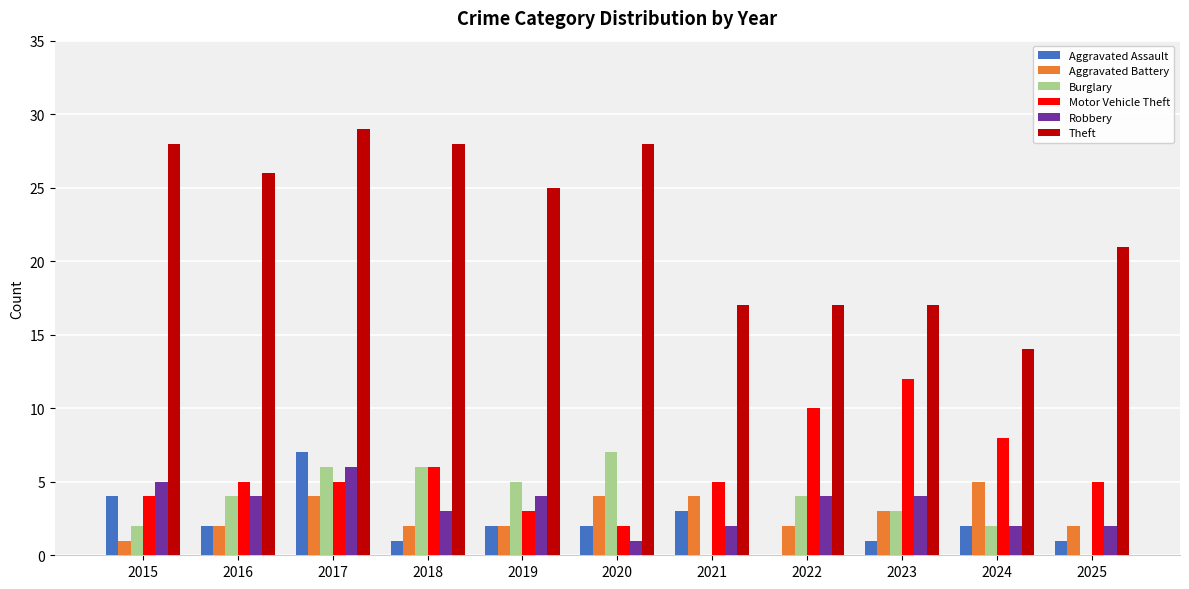

What is the approximate value of Robbery at 2022?

4